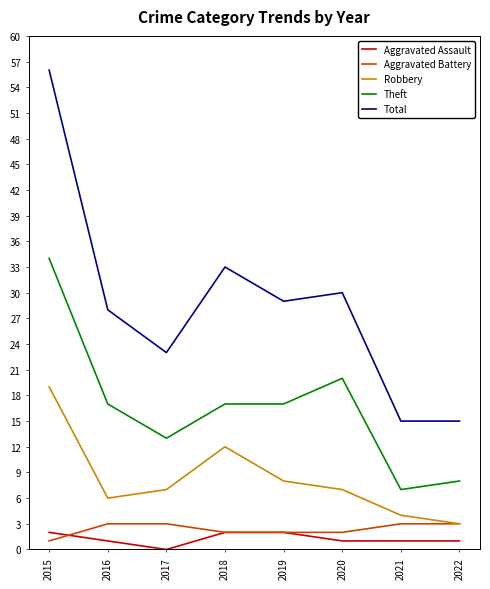

Count the number of data series in this chart.

5